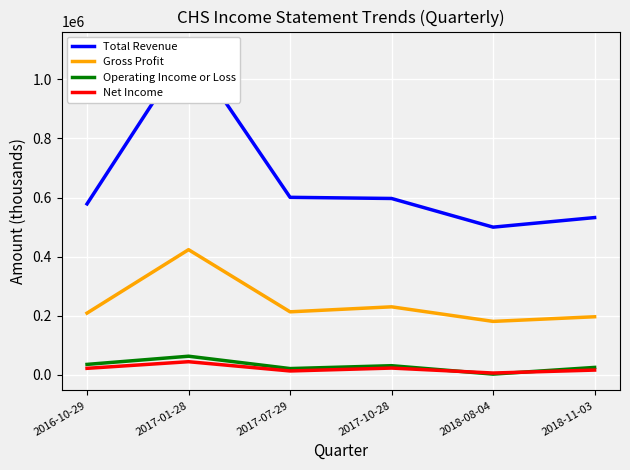

Where does the Operating Income or Loss series first go above 31100?

2016-10-29